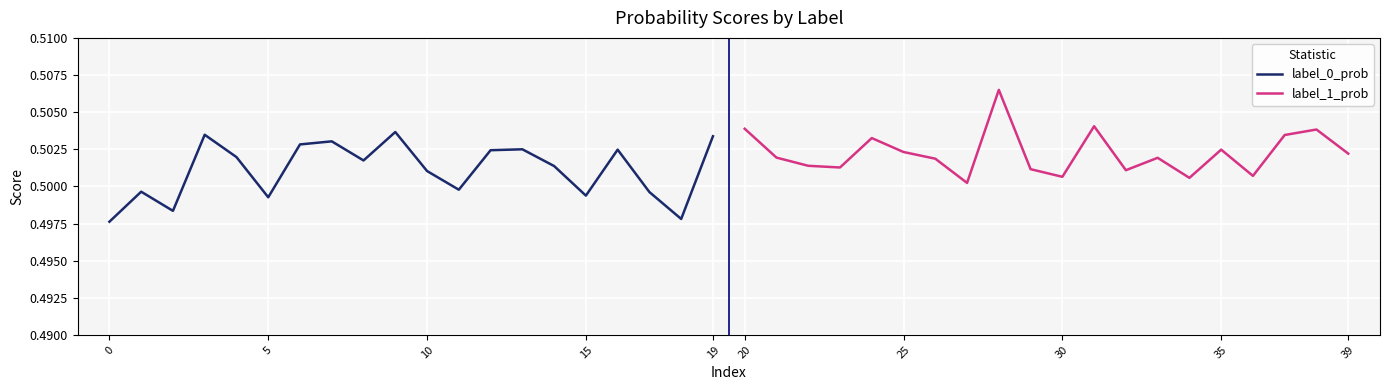

True or false: label_0_prob has a value of 0.8 at 5.

False